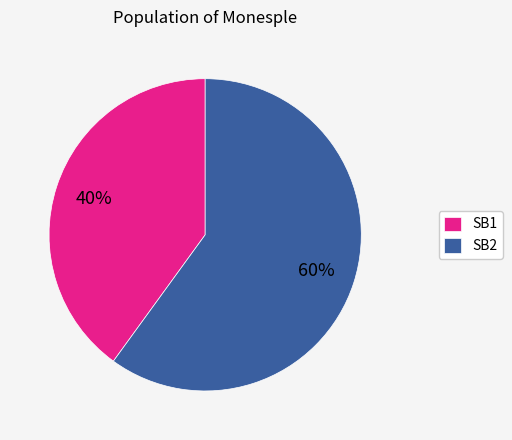

True or false: SB2 accounts for 60% of the total.

True